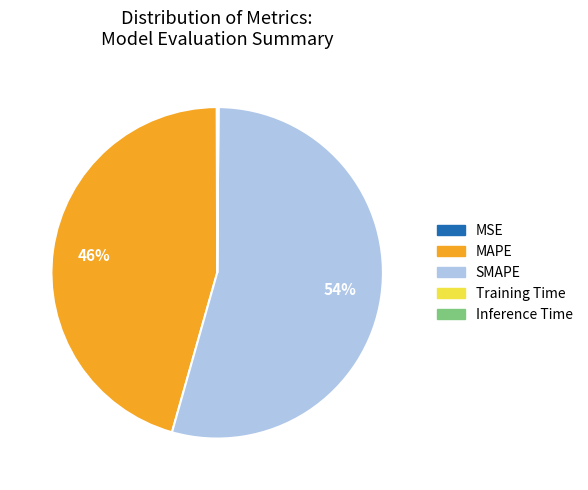

What is the ratio of the value at SMAPE to the value at MAPE?

1.2